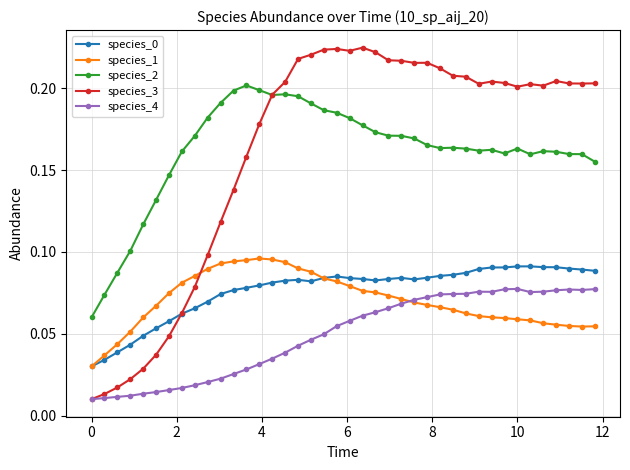

Which series has the largest range (max minus min)?

species_3